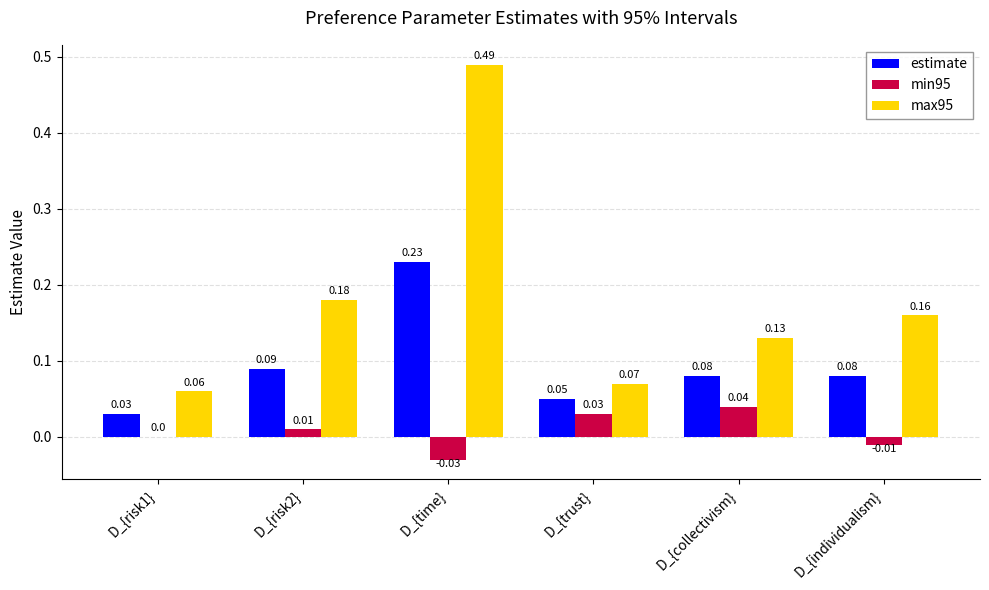

Between D_{collectivism} and D_{individualism}, which series saw the biggest shift?

min95